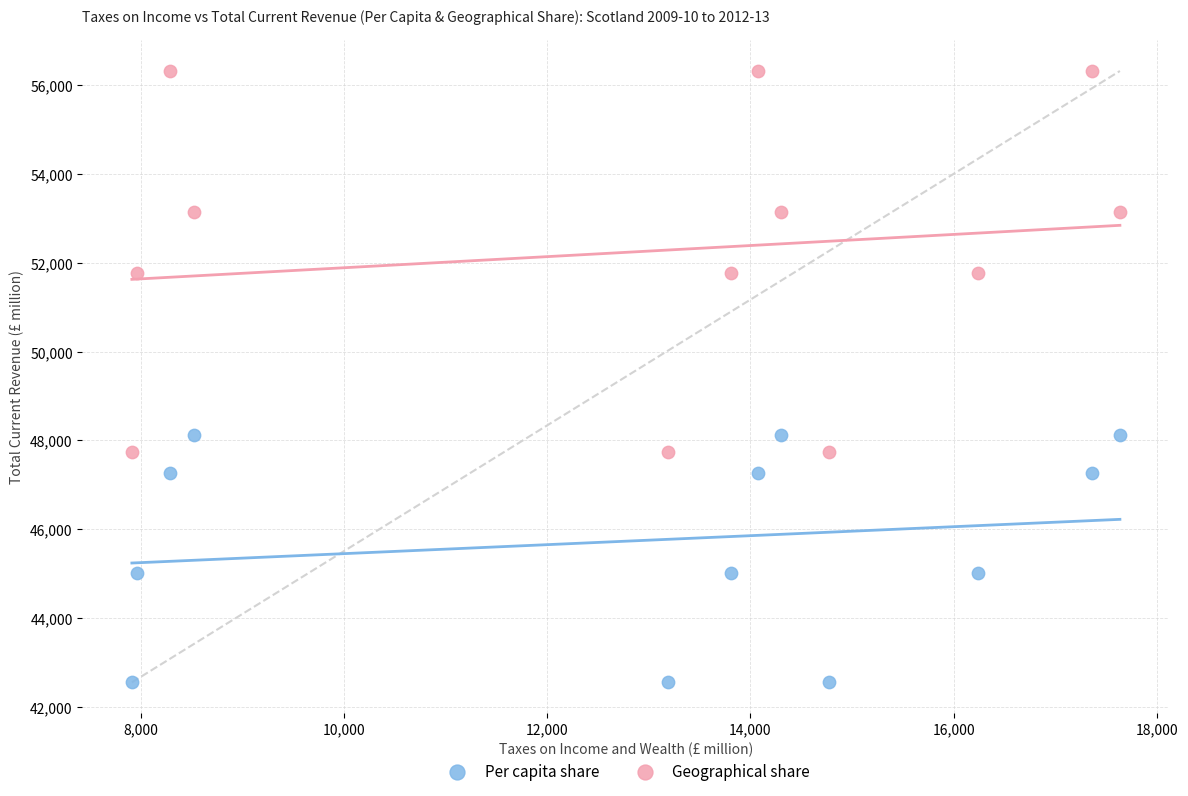

Across all data points, what is the range of X values (max minus min)?

9724